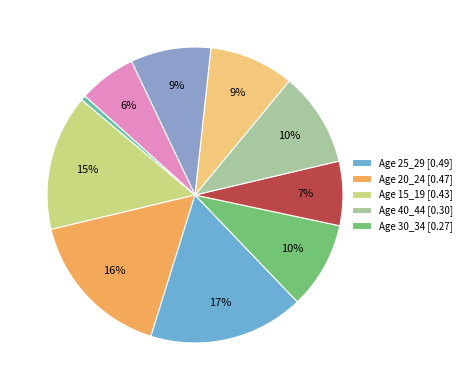

Does any single category account for the majority?

No